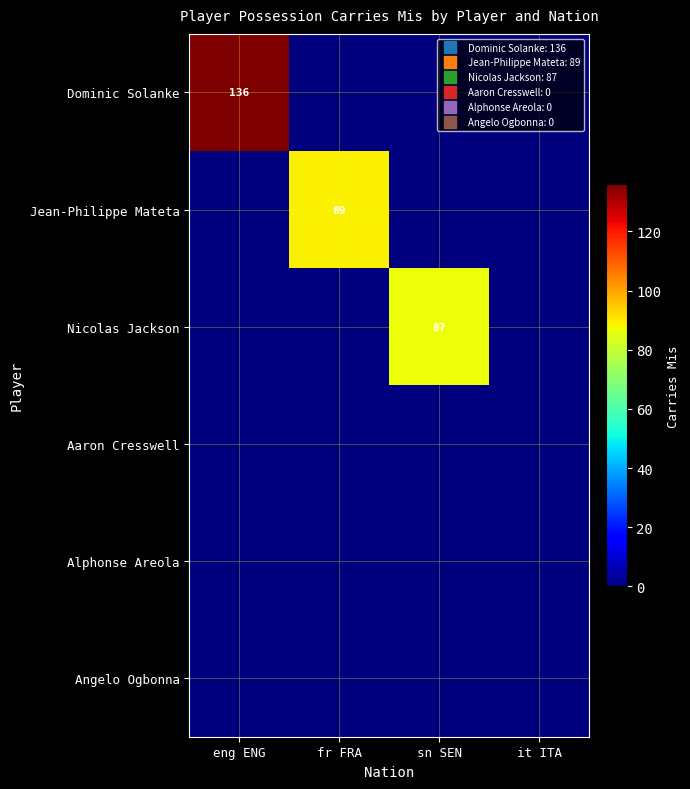

True or false: Dominic Solanke has a value of 0 at sn SEN.

True